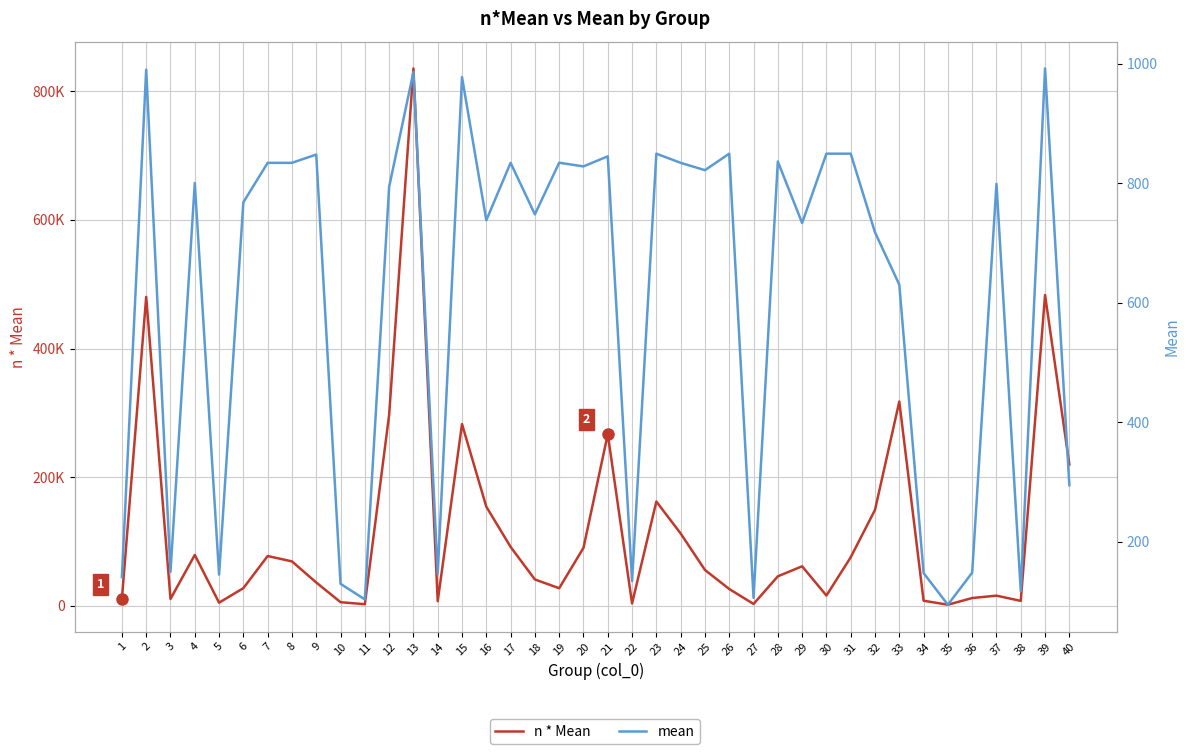

What is the value of the n * Mean point at the 39th from the left?

483282.5